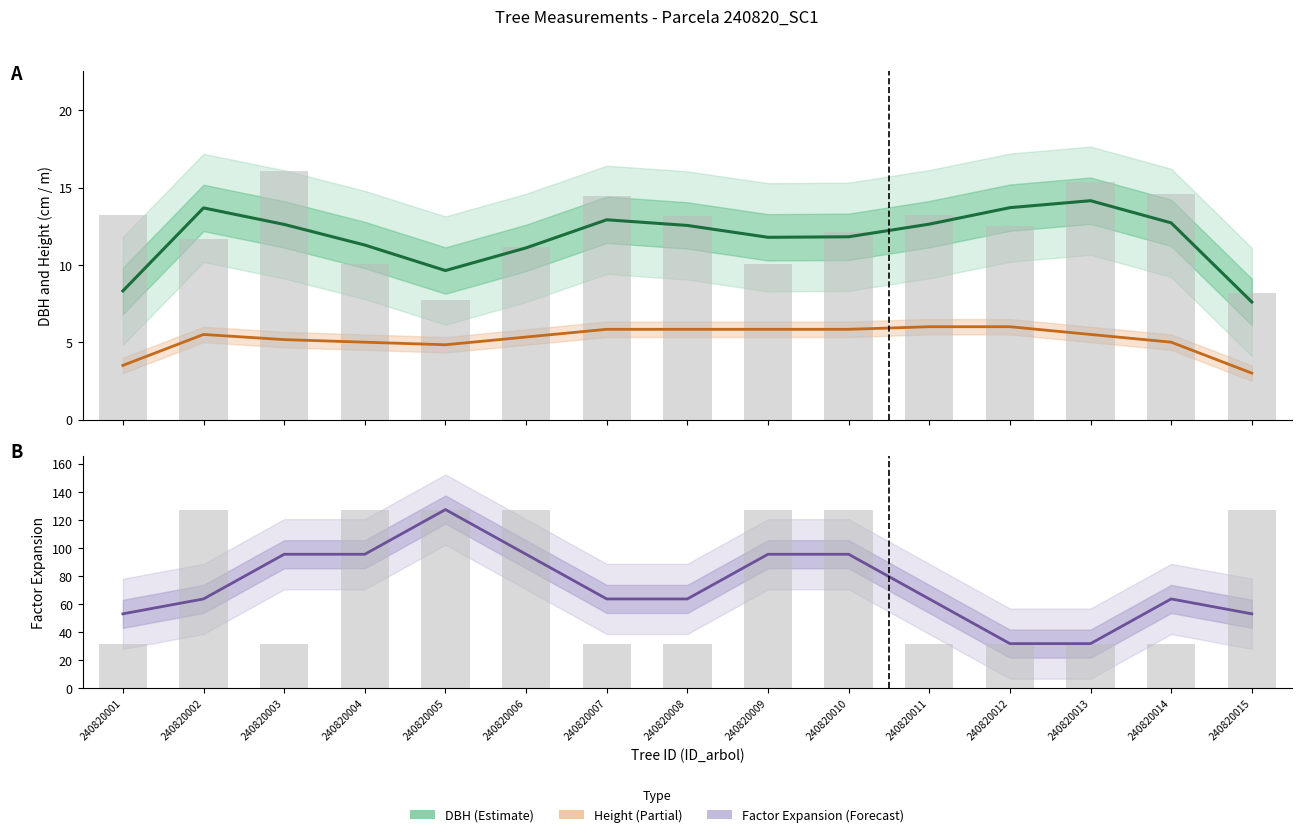

What is the maximum value shown in the chart?

127.3